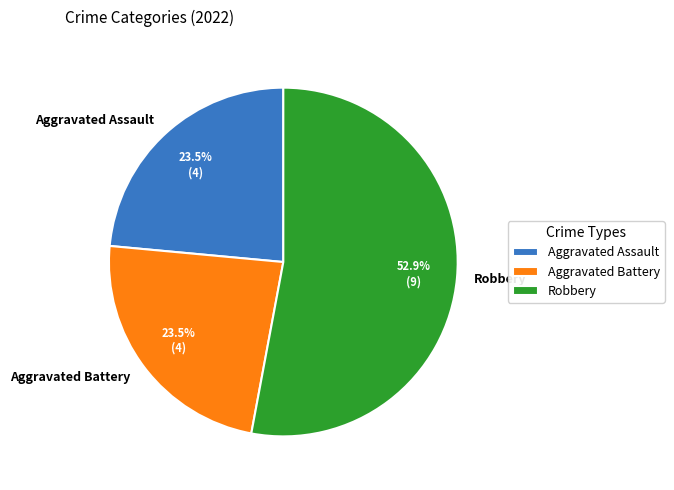

What is the largest slice in the pie chart?

Robbery